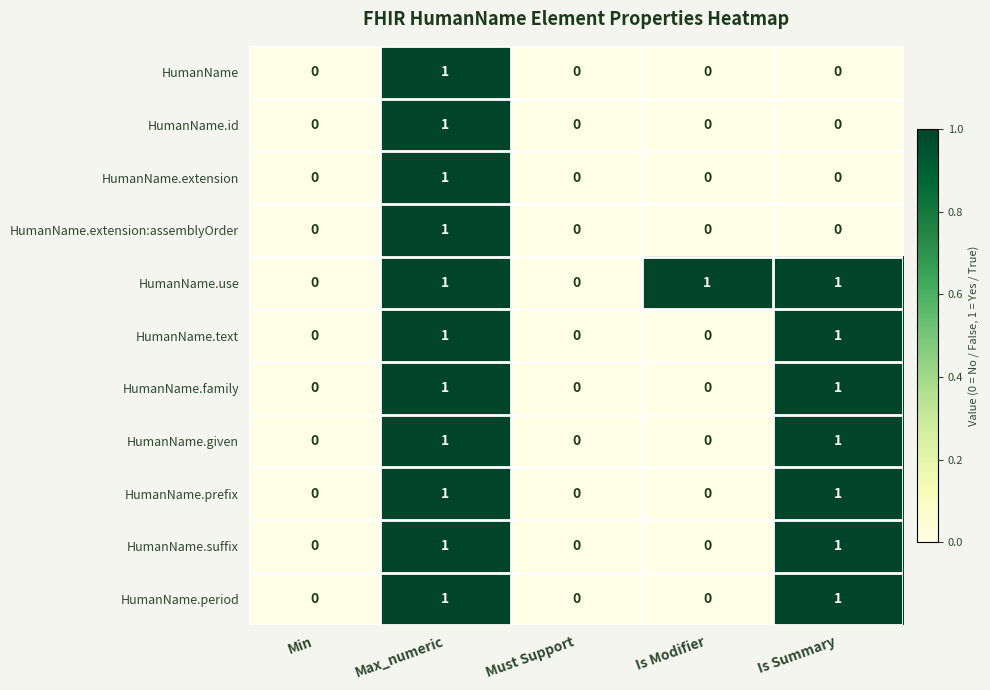

At which category is the sum across all series the highest?

Max_numeric